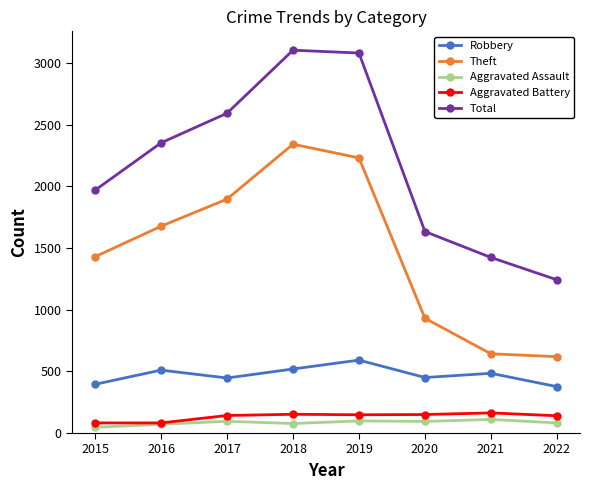

What is the difference between the highest and lowest values at 2018?

3026